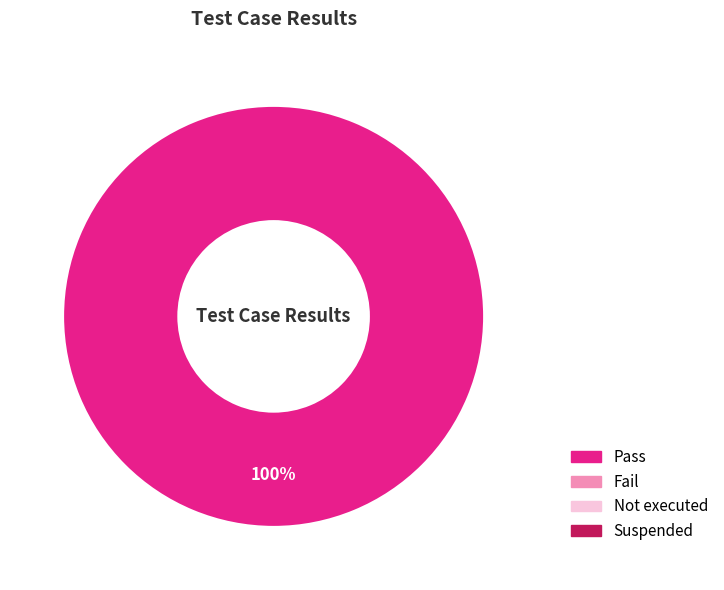

Is there a majority slice in this chart?

Yes